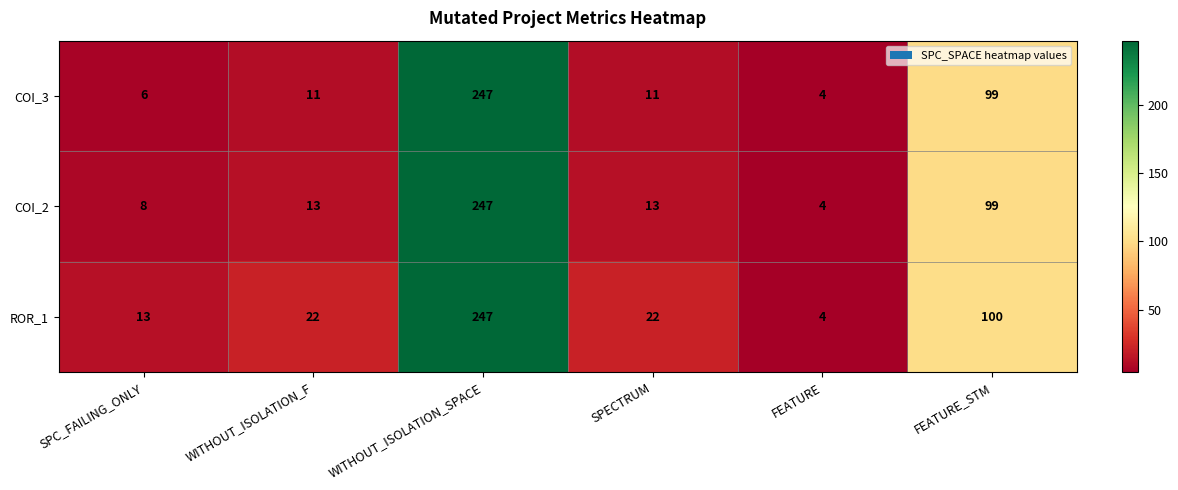

At SPECTRUM, list the series in order from largest to smallest.

ROR_1, COI_2, COI_3